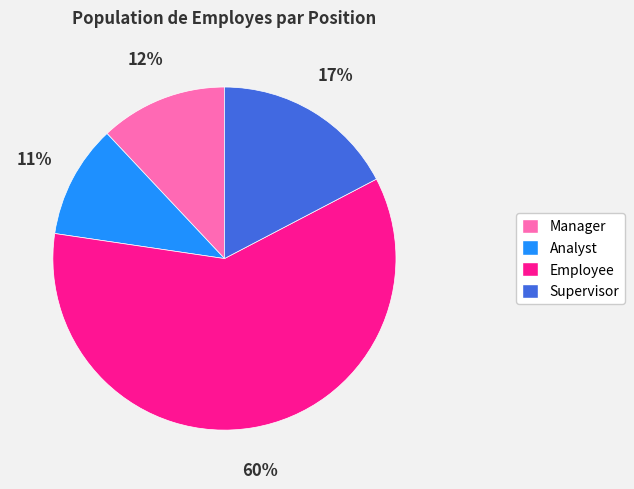

Between Manager and Employee, which is larger?

Employee